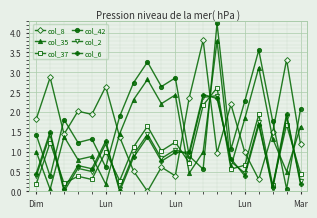

After their last crossing, which series has the higher values: col_42 or col_37?

col_42